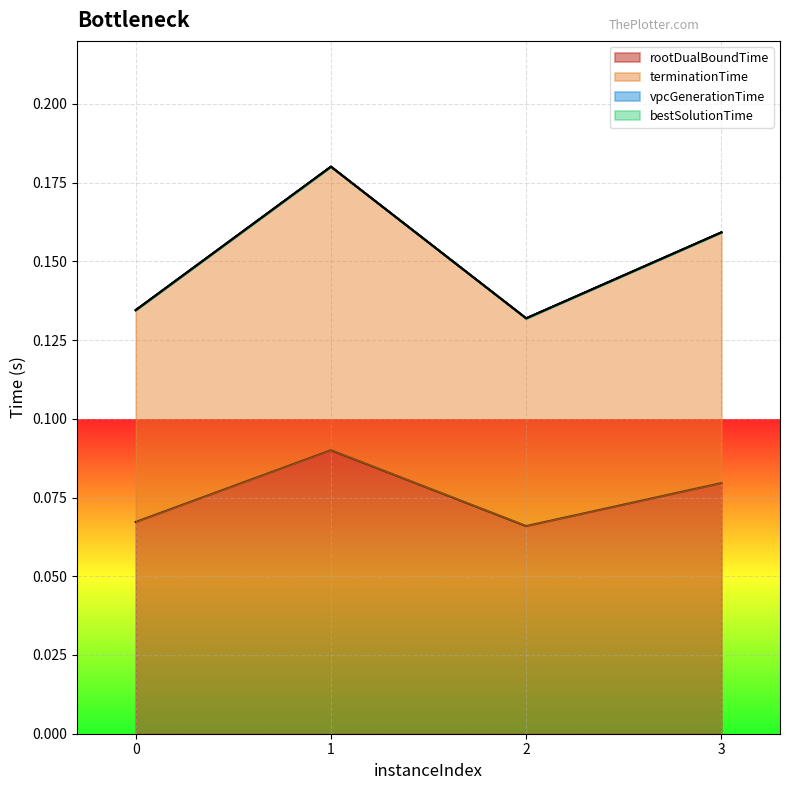

Where is rootDualBoundTime nearest to the value 0?

2